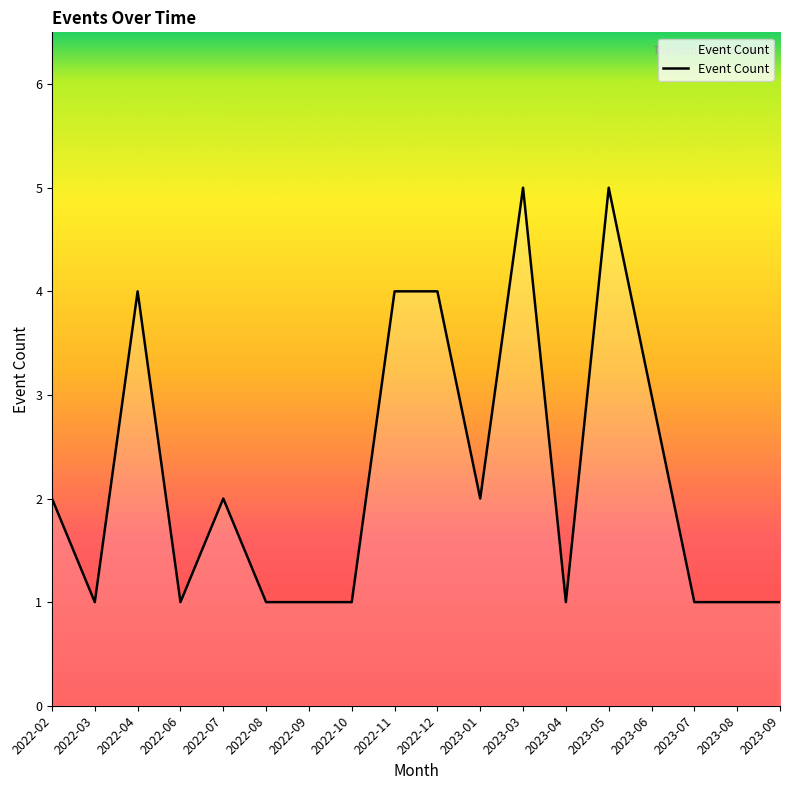

What is the sum of the values at 2023-07 and 2022-09?

2